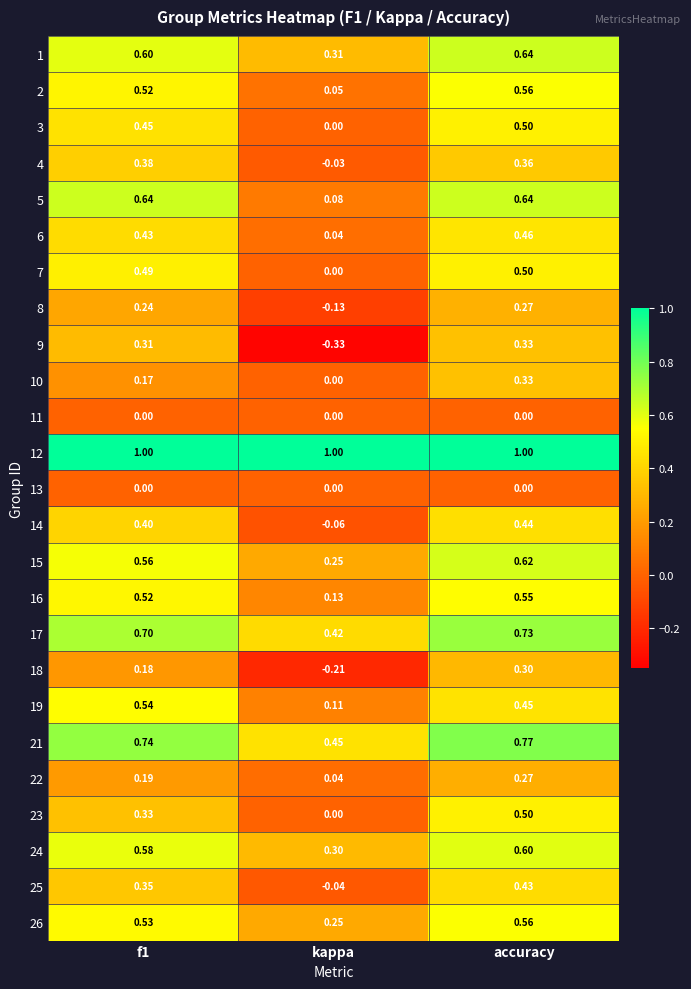

What is the total value across all series at kappa?

2.6